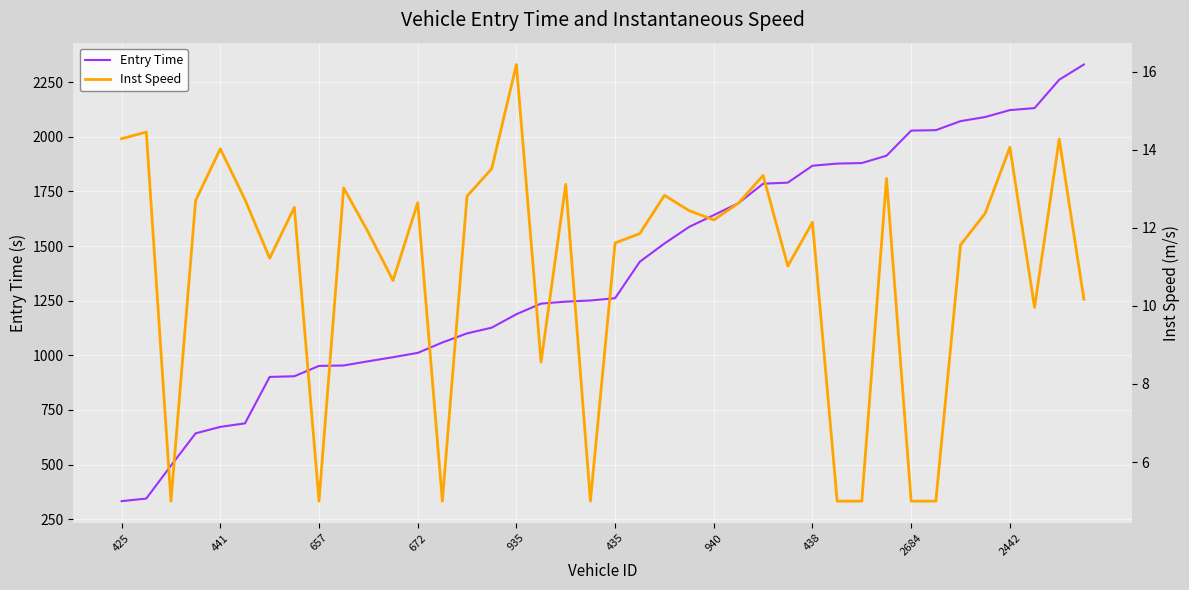

At how many categories does at least one series exceed 1446?

18